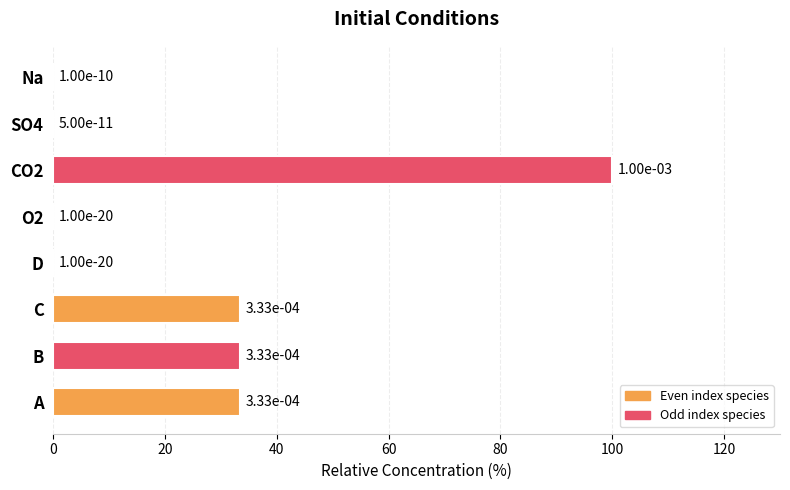

The chart shows a value of 14.2 at B. True or false?

False